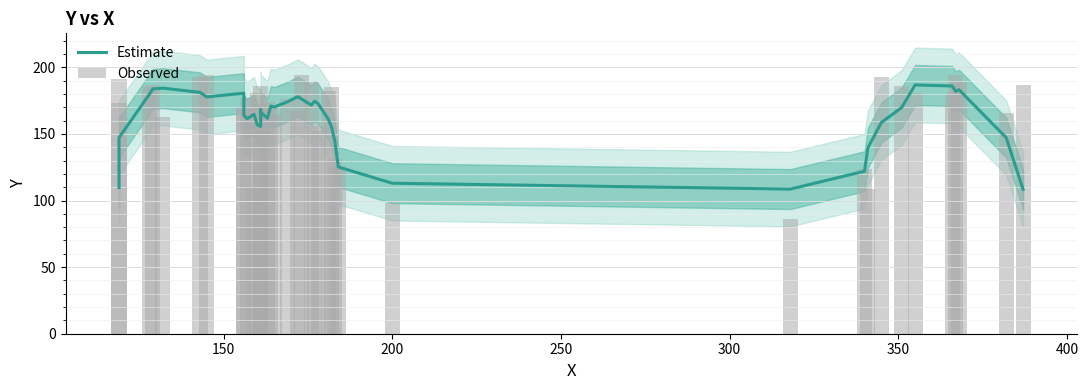

Reading left to right, what are all the values shown in this chart?

Estimate: 109.8	147.2	179.8	183.8	184.4	181.2	177.8	180.6	164.0	161.4	164.8	156.8	155.6	168.4	166.2	161.8	171.0	170.2	174.2	178.0	176.4	171.6	174.6	172.8	161.2	155.2	144.4	125.2	113.0	108.6	122.0	139.6	158.6	169.8	186.8	186.0	182.0	183.2	147.2	108.4
Observed: 173.0	191.0	185.0	187.0	163.0	193.0	194.0	169.0	170.0	177.0	110.0	181.0	186.0	130.0	171.0	174.0	170.0	164.0	176.0	167.0	194.0	189.0	156.0	152.0	182.0	185.0	131.0	126.0	98.0	86.0	124.0	109.0	193.0	186.0	181.0	180.0	194.0	189.0	166.0	187.0